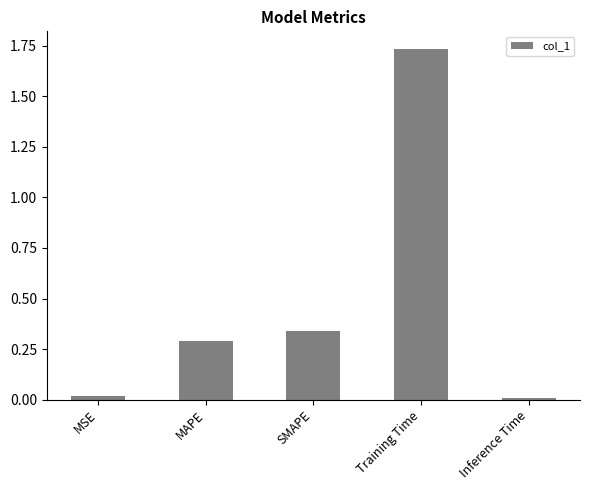

Which has a higher value, Training Time or SMAPE?

Training Time